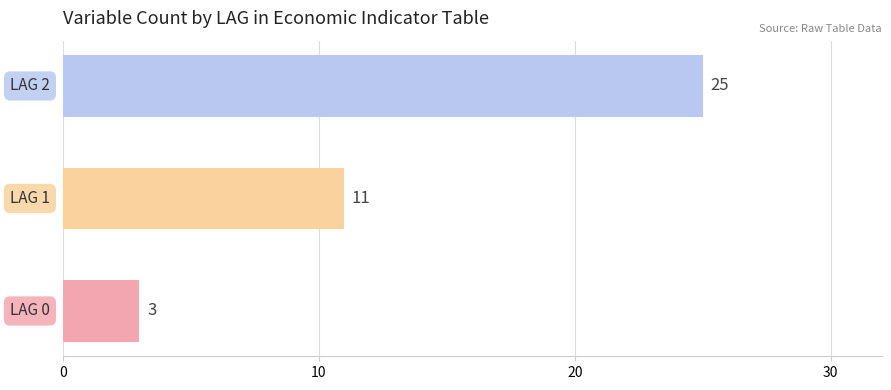

How many bars are there in total?

3